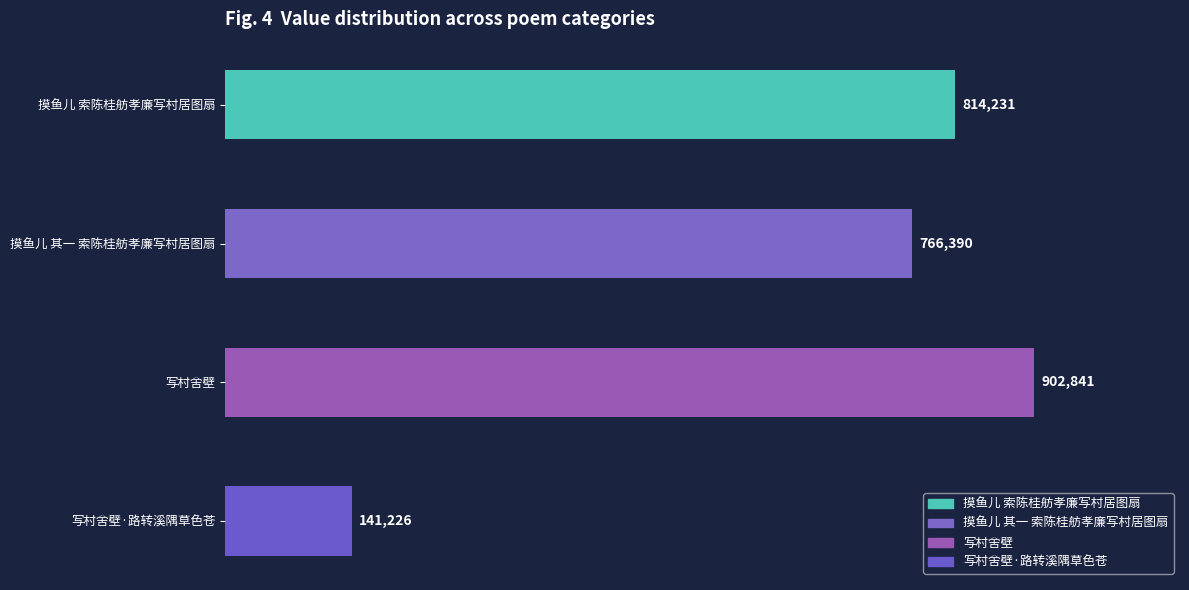

Rank the categories by value from highest to lowest.

写村舍壁, 摸鱼儿 索陈桂舫孝廉写村居图扇, 摸鱼儿 其一 索陈桂舫孝廉写村居图扇, 写村舍壁·路转溪隅草色苍